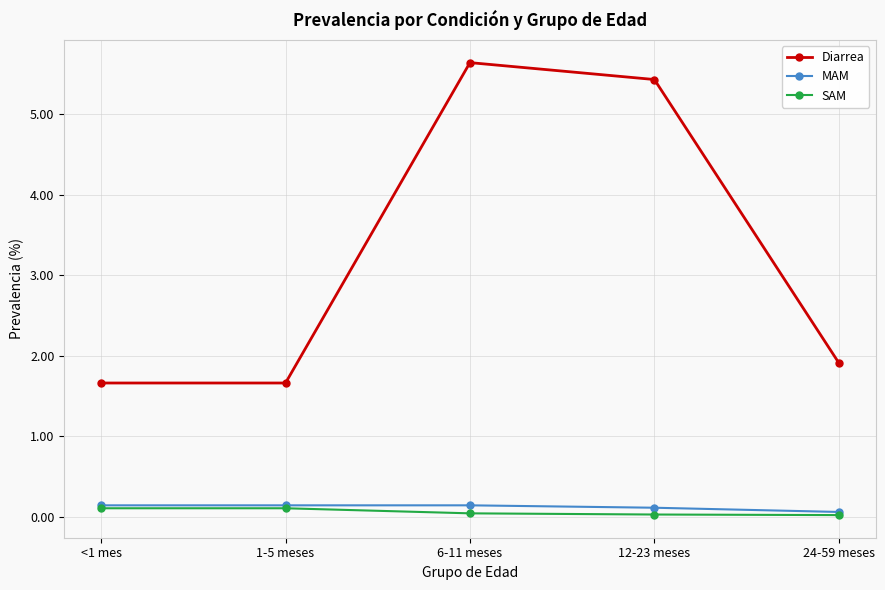

Is the value of Diarrea at 1-5 meses greater than the value of MAM at 12-23 meses?

Yes